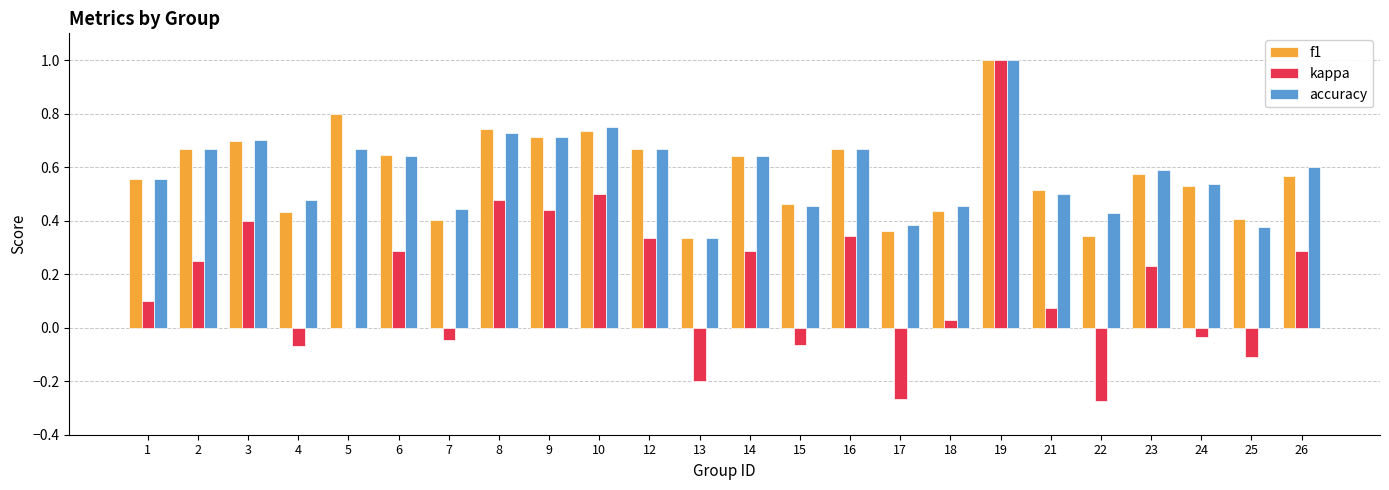

What is the sum of the kappa values at 22 and 25?

-0.4